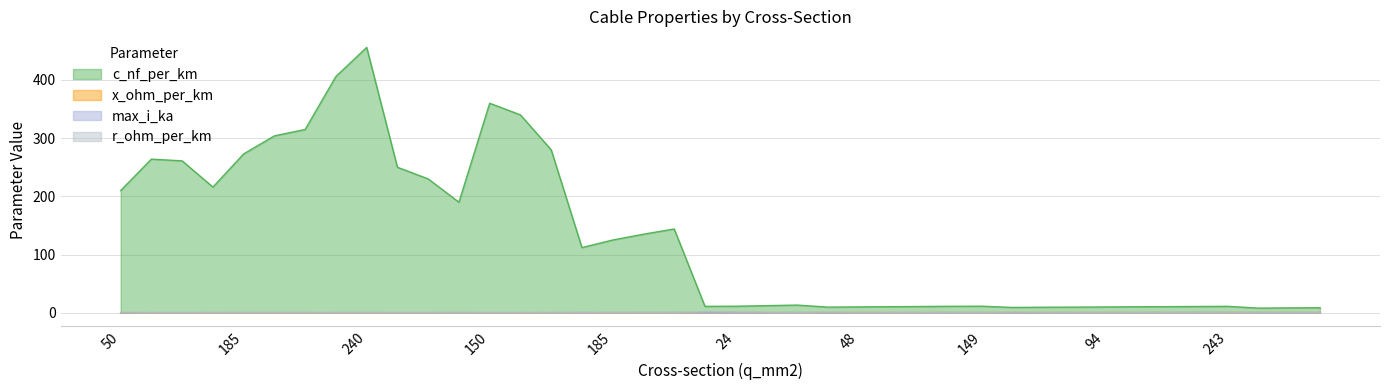

The r_ohm_per_km series shows 0.1 at 94. True or false?

False